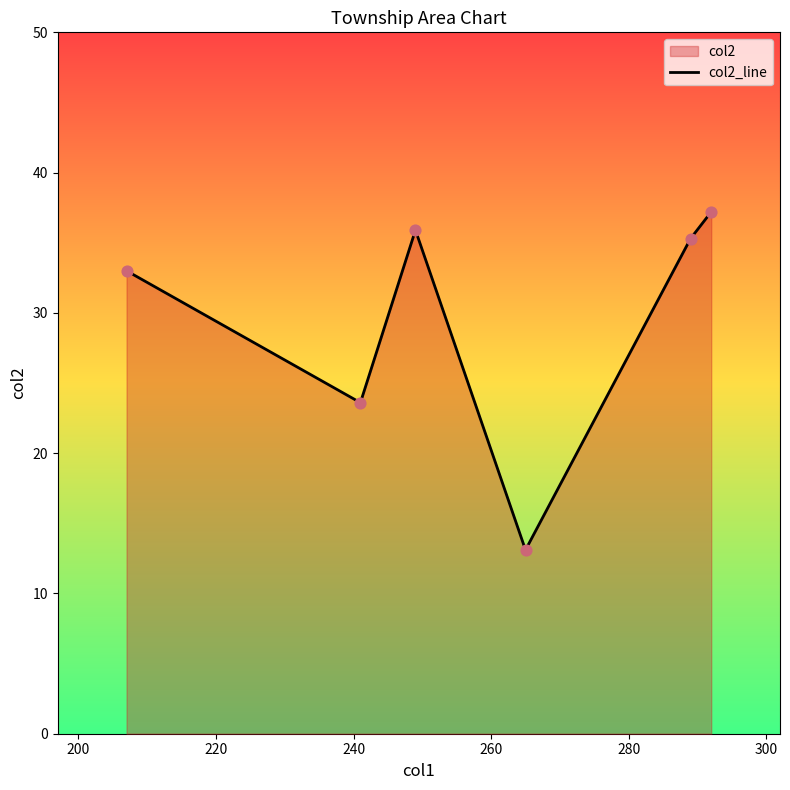

What is the difference between the maximum and second lowest values?

13.6